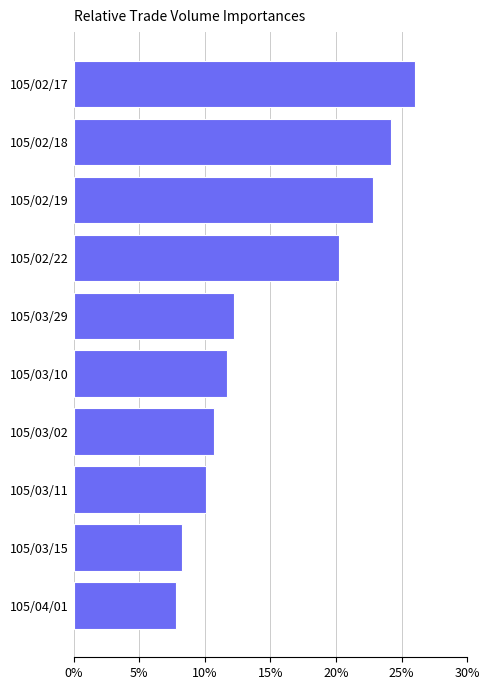

True or false: the data shows 7.8 at 105/04/01.

True